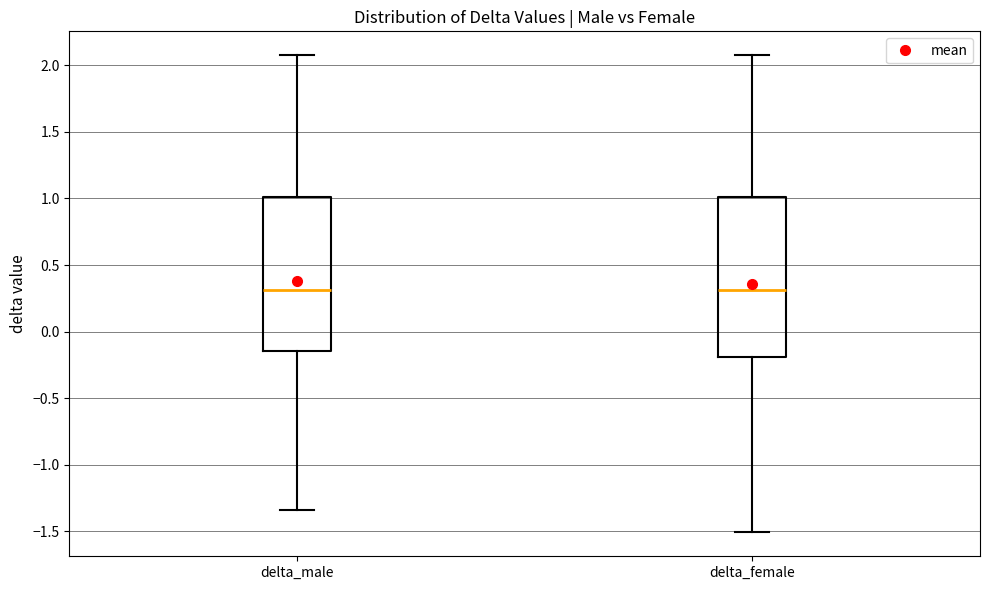

Reading left to right, read every box against the y-axis: the position of its median line, the range the box covers, and the ends of its whiskers. The values are not printed on the chart, so give them approximately, as read against the axis.

delta_male: median 0.30, box -0.15 to 1.00, whiskers -1.35 to 2.10
delta_female: median 0.30, box -0.20 to 1.00, whiskers -1.50 to 2.10